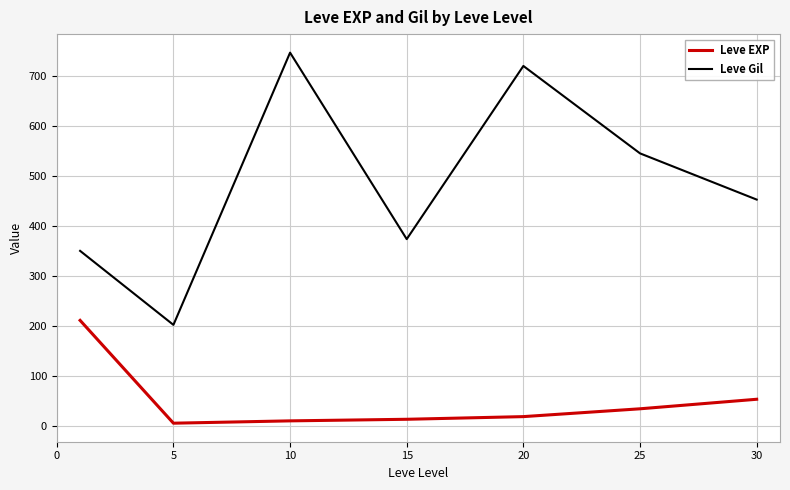

Which series has the widest spread of values?

Leve Gil